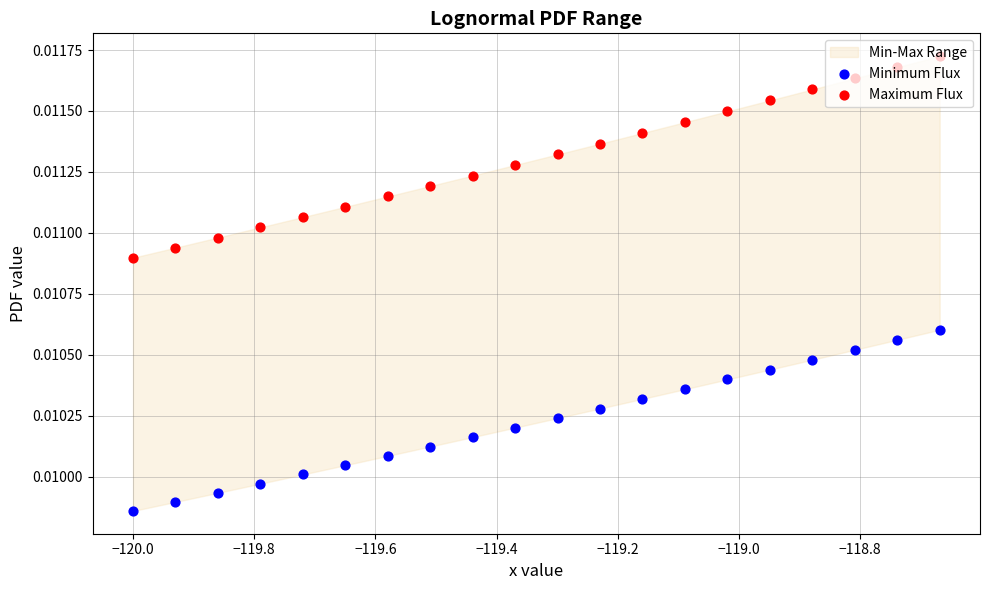

At how many categories does at least one series exceed 0?

20